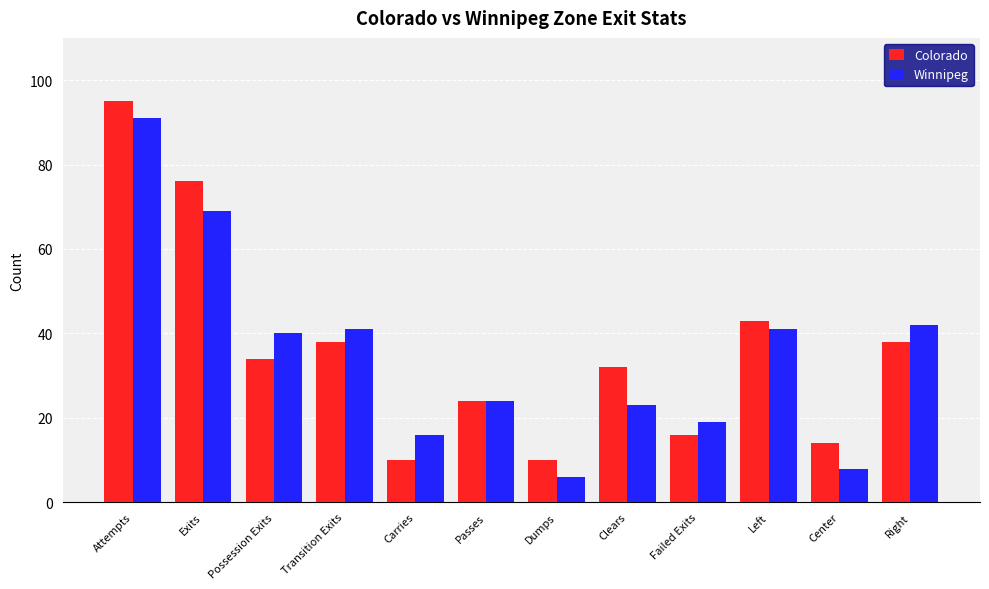

What is the average value of the Colorado series?

36